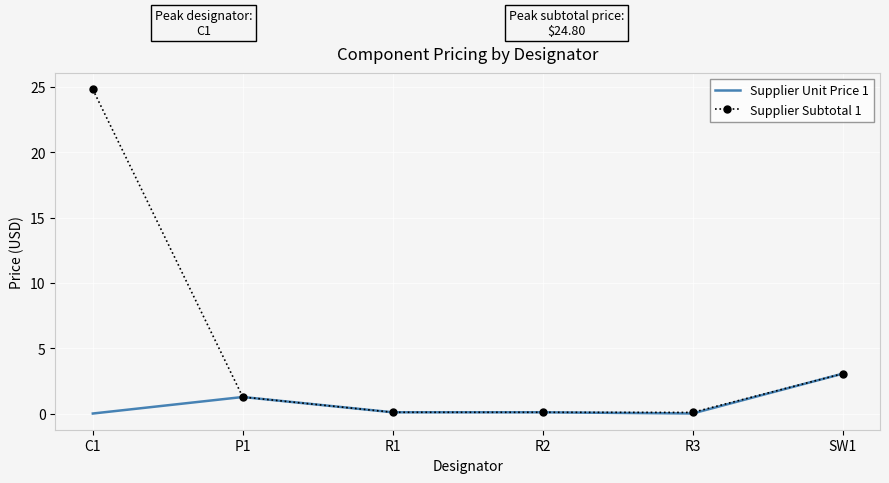

What are all the series names shown in the legend?

Supplier Unit Price 1, Supplier Subtotal 1